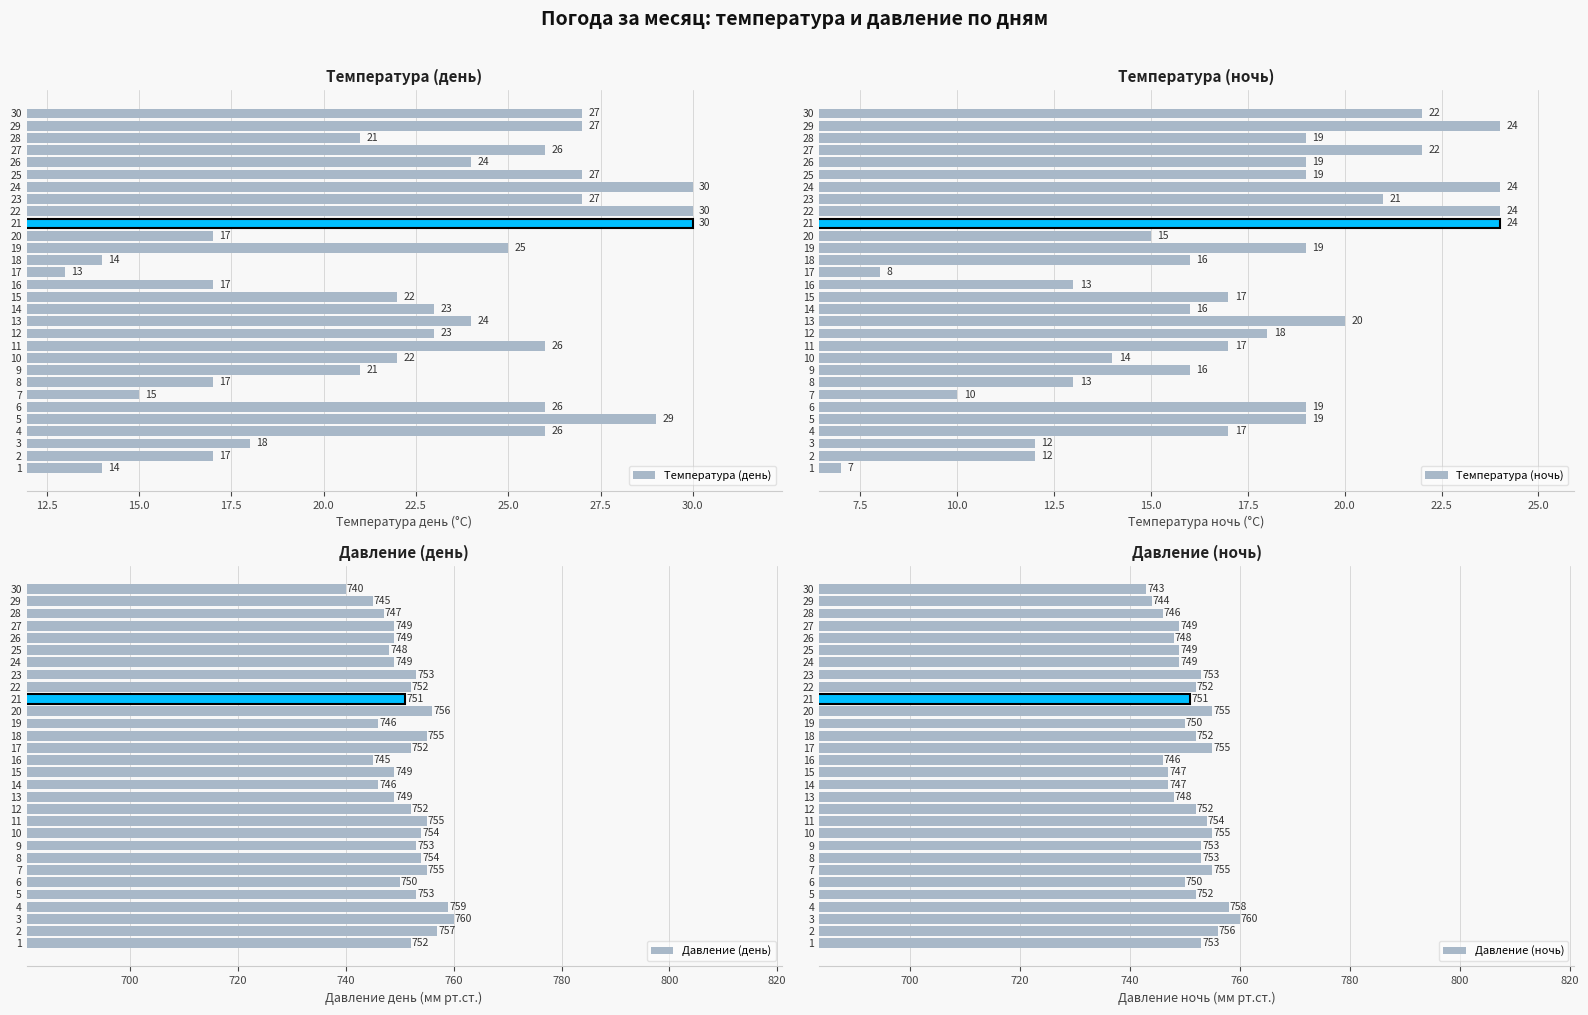

Reading left to right, extract all data points from this chart.

Температура (день): 14	17	18	26	29	26	15	17	21	22	26	23	24	23	22	17	13	14	25	17	30	30	27	30	27	24	26	21	27	27
Температура (ночь): 7	12	12	17	19	19	10	13	16	14	17	18	20	16	17	13	8	16	19	15	24	24	21	24	19	19	22	19	24	22
Давление (день): 752	757	760	759	753	750	755	754	753	754	755	752	749	746	749	745	752	755	746	756	751	752	753	749	748	749	749	747	745	740
Давление (ночь): 753	756	760	758	752	750	755	753	753	755	754	752	748	747	747	746	755	752	750	755	751	752	753	749	749	748	749	746	744	743